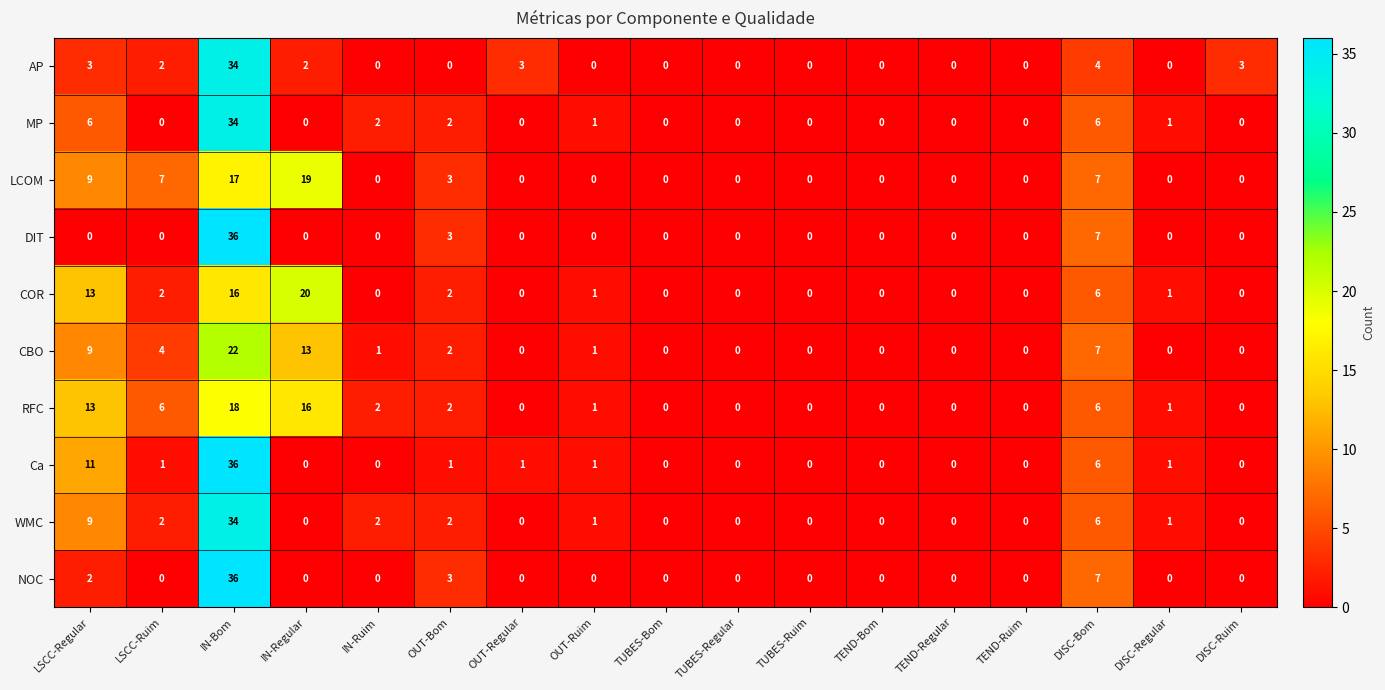

What is the difference between the maximum and minimum values in the LCOM series?

19